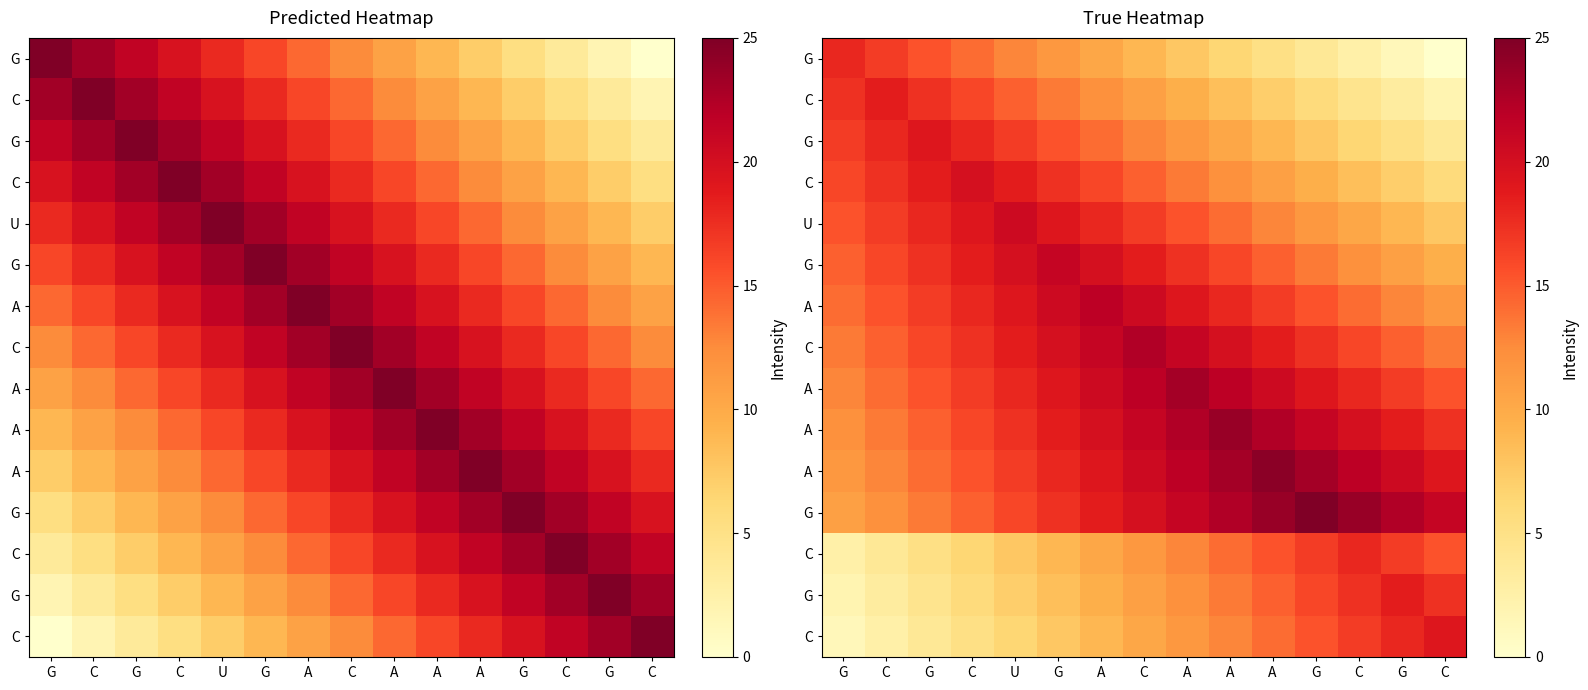

Read the row_10 value at G.

20.5